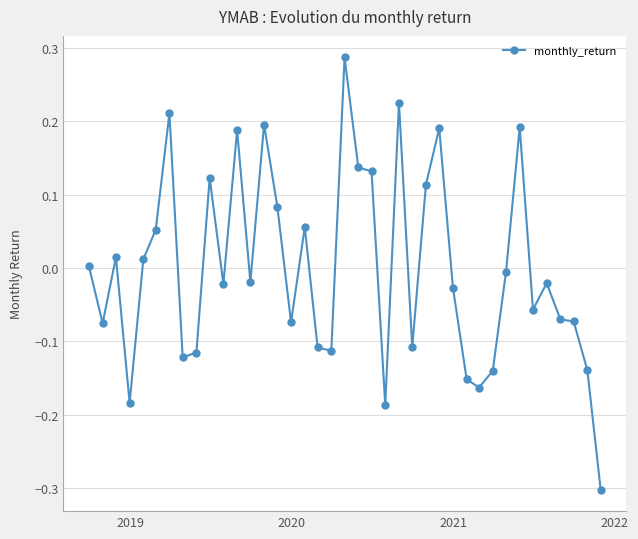

What is the difference between the maximum and minimum values?

0.6